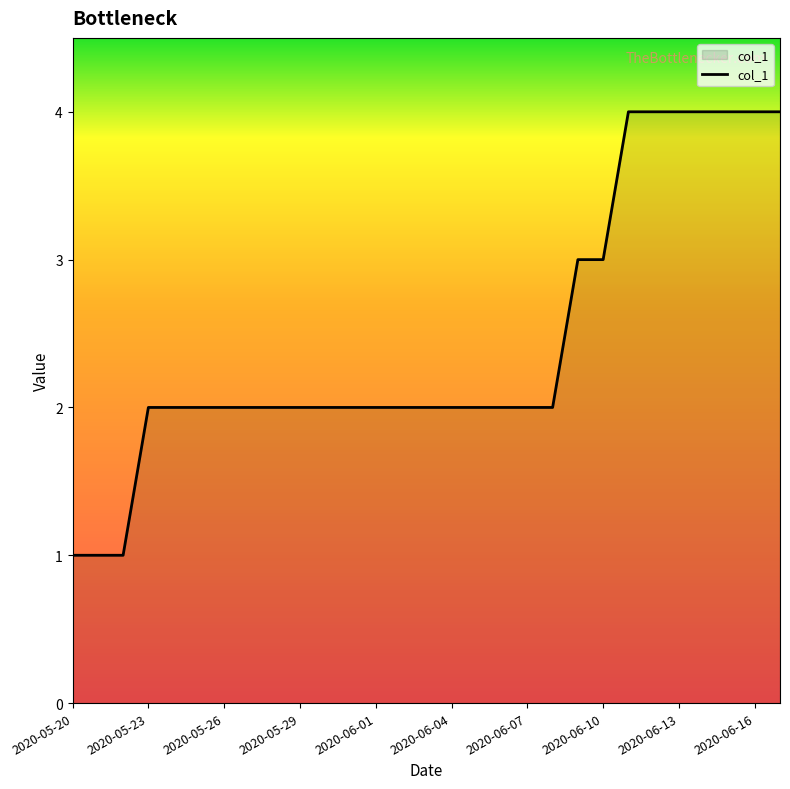

What is the difference between the maximum and minimum values?

3